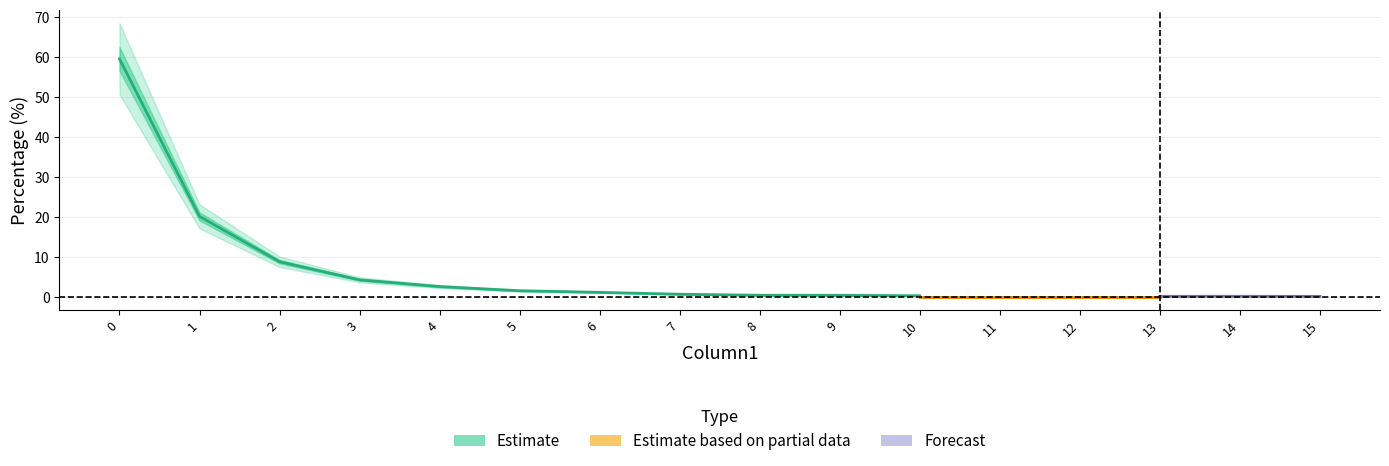

What is the difference between the Forecast values at 6 and 11?

0.9